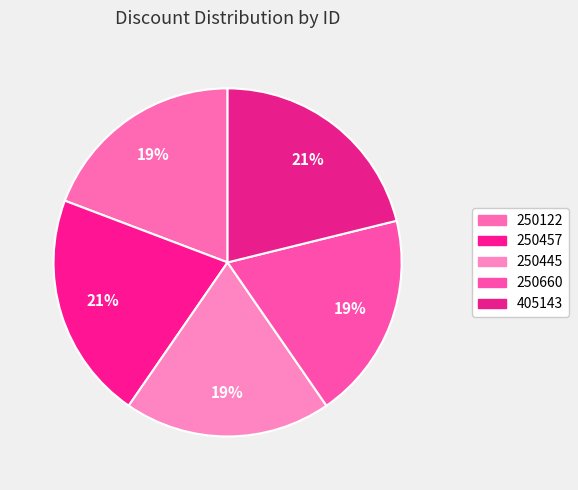

Is it true that 250457 is 28% of the pie?

False